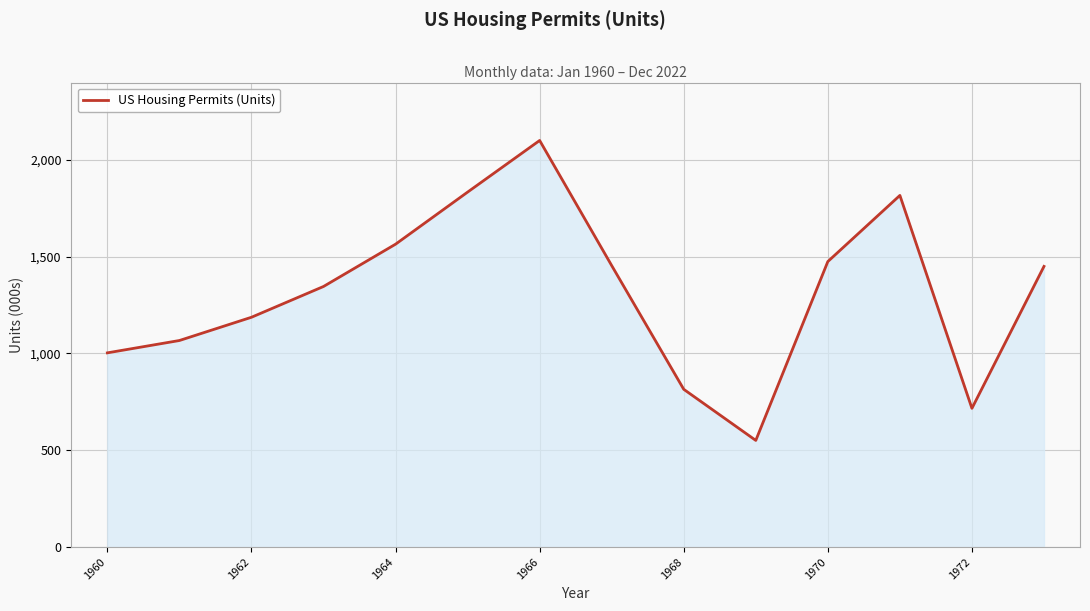

True or false: there are more than 0 points higher than both neighbors.

True